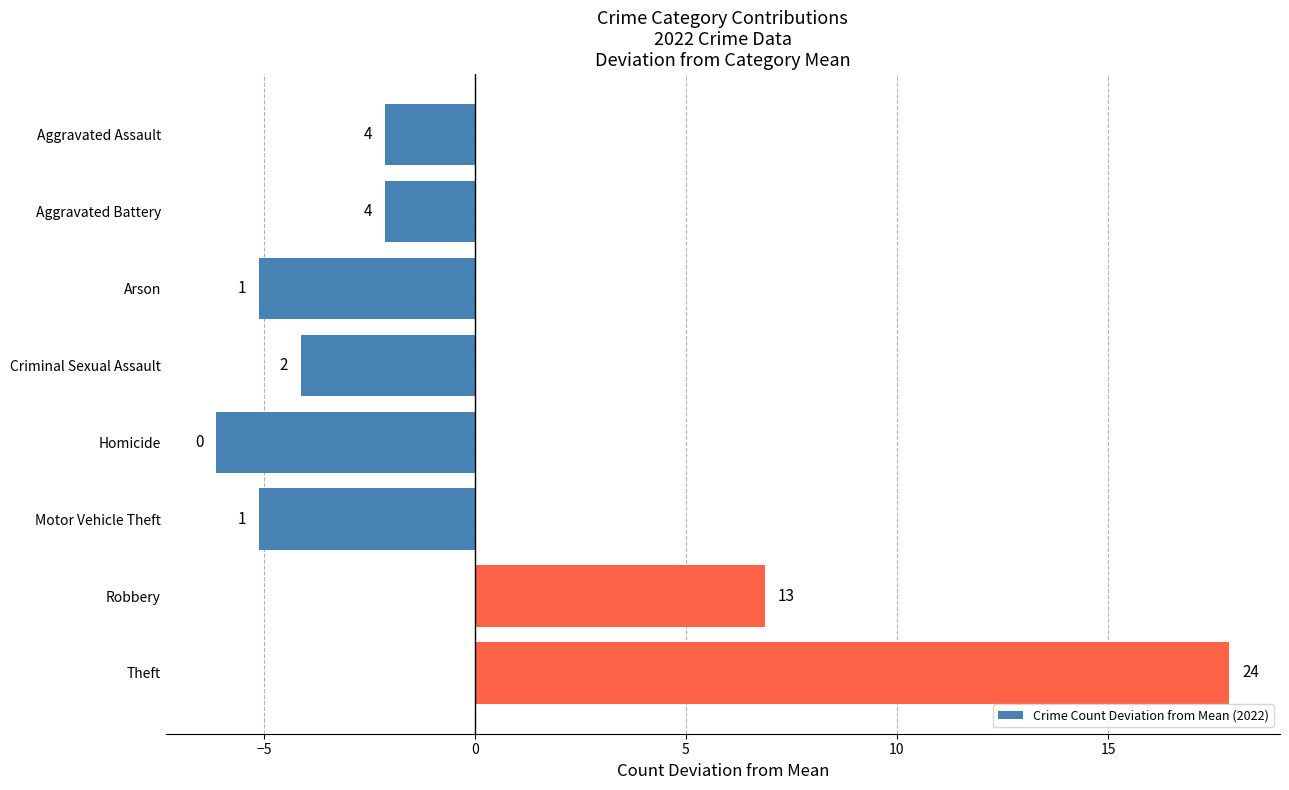

How many bars are there in total?

8